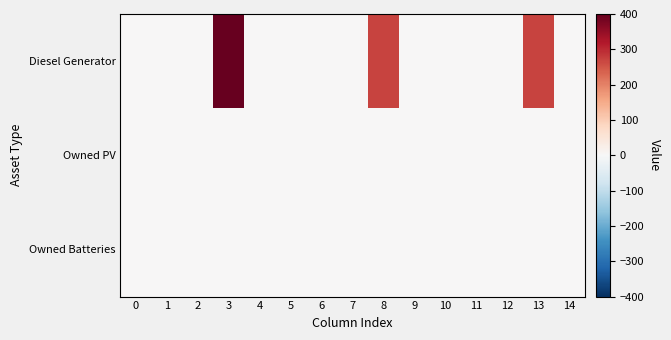

At how many categories does at least one series exceed 125?

3